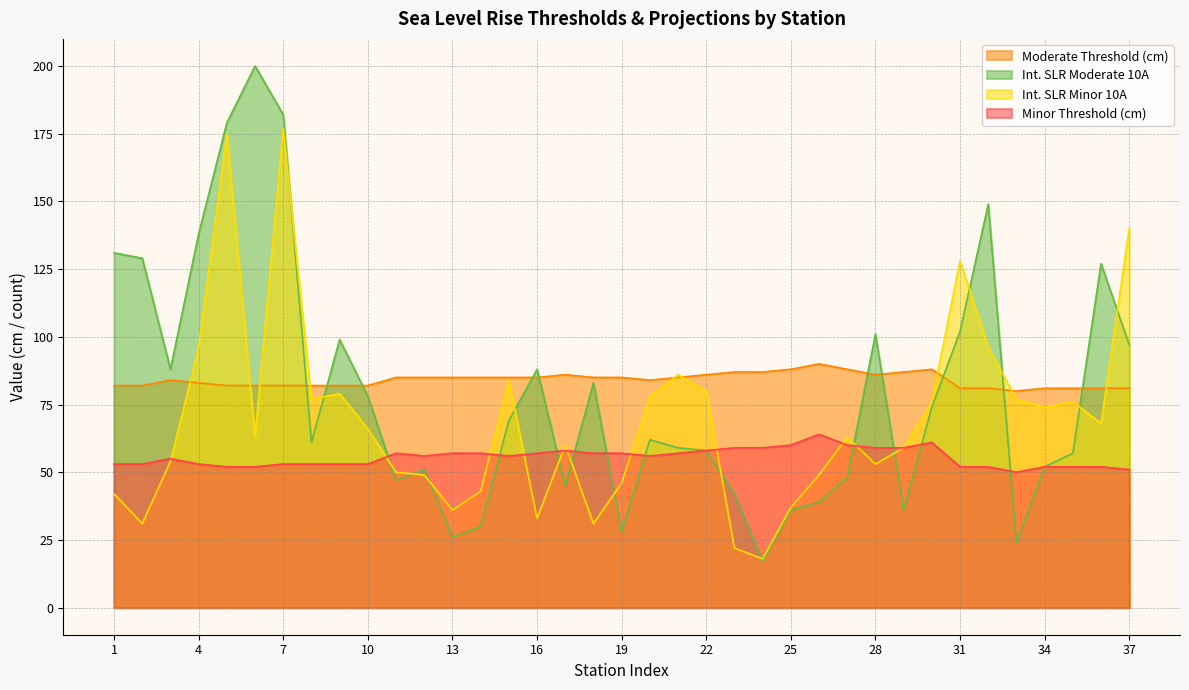

At which label does Moderate Threshold (cm) reach its peak?

26